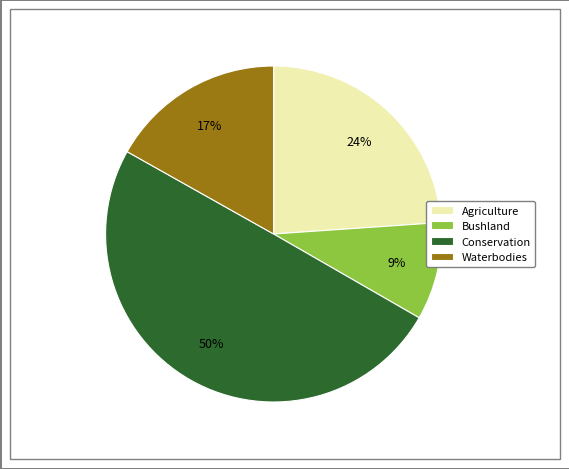

Count the number of slices in the pie.

4